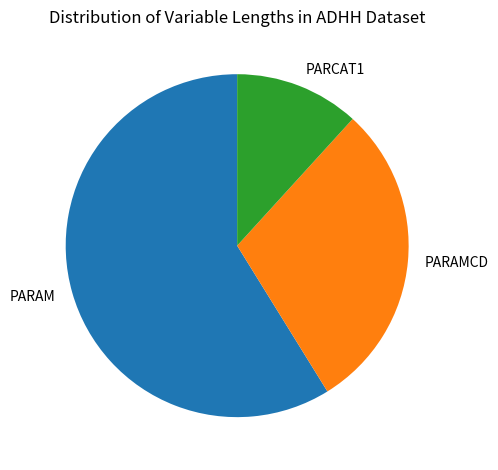

Do PARAM and PARCAT1 together represent more than half of the pie?

Yes